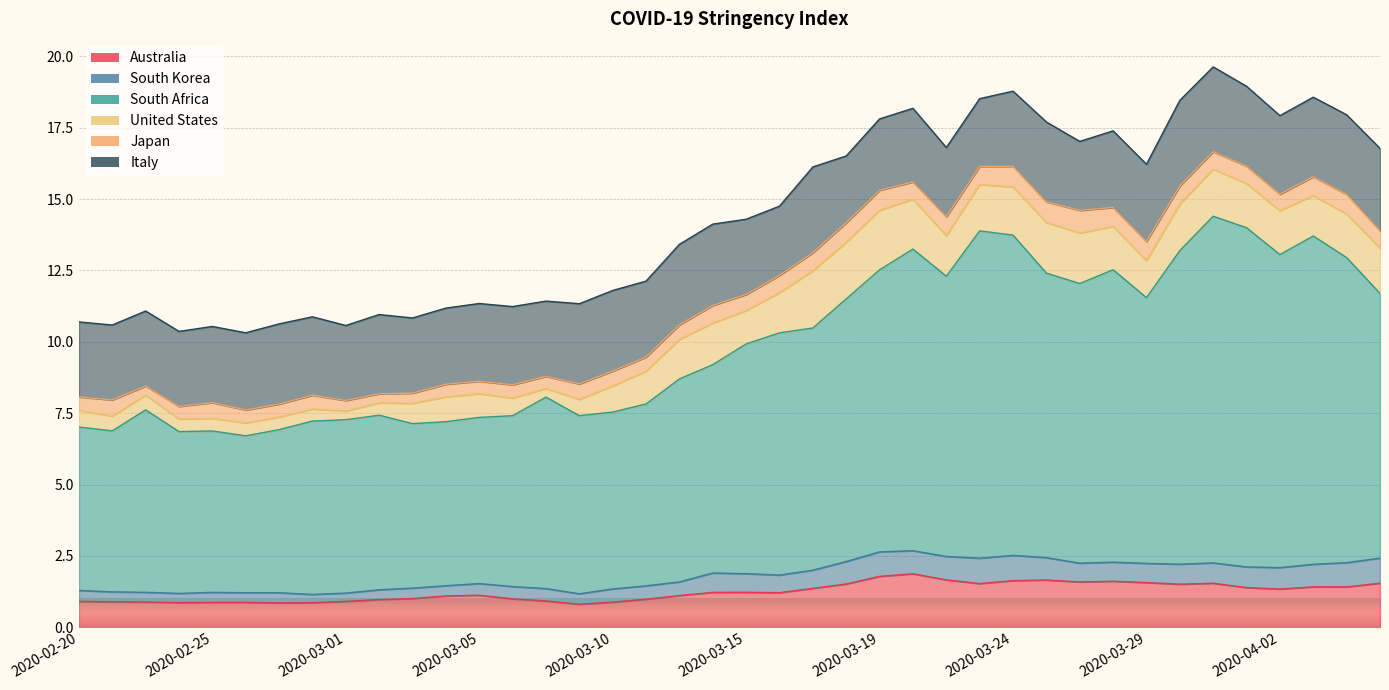

How many data points in South Africa are less than 8?

20